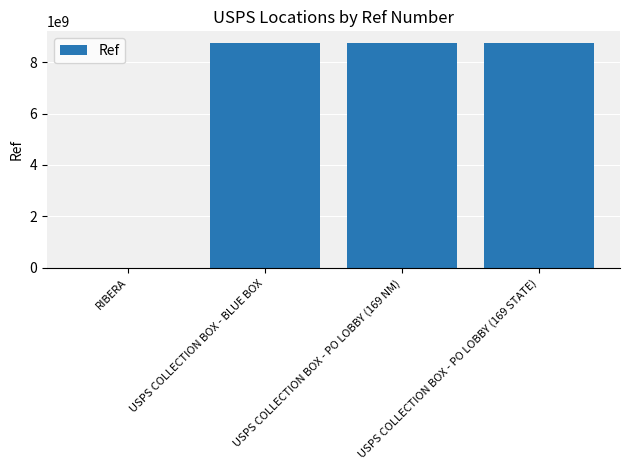

What is the sum of all values?

26269379191